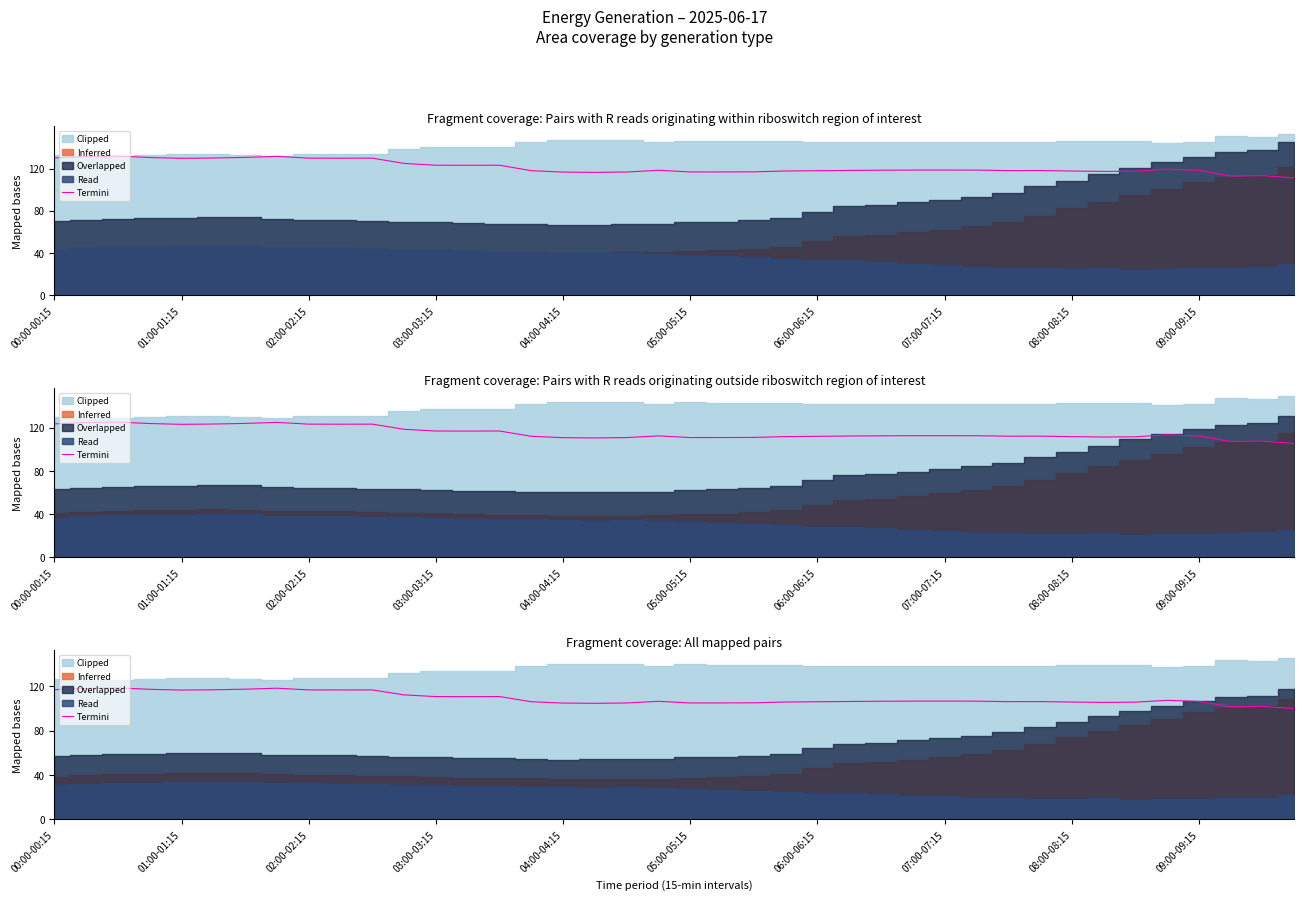

What is the average value?

109.3